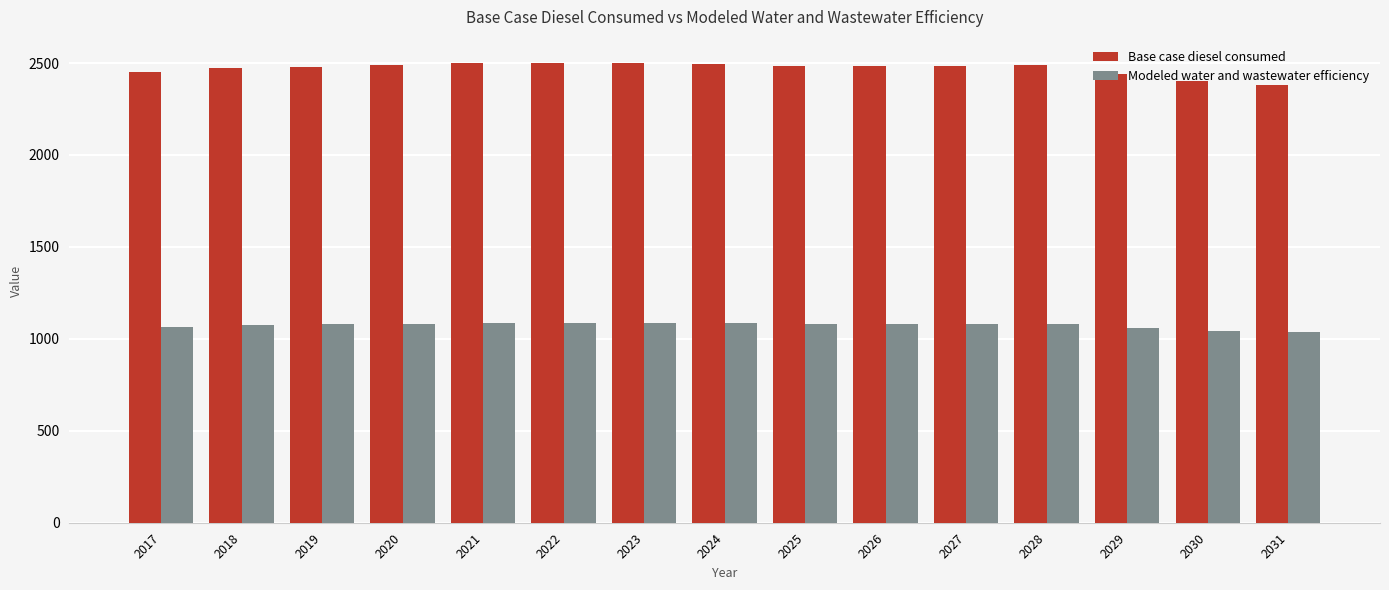

Is the value of Modeled water and wastewater efficiency at 2024 greater than the value of Base case diesel consumed at 2027?

No